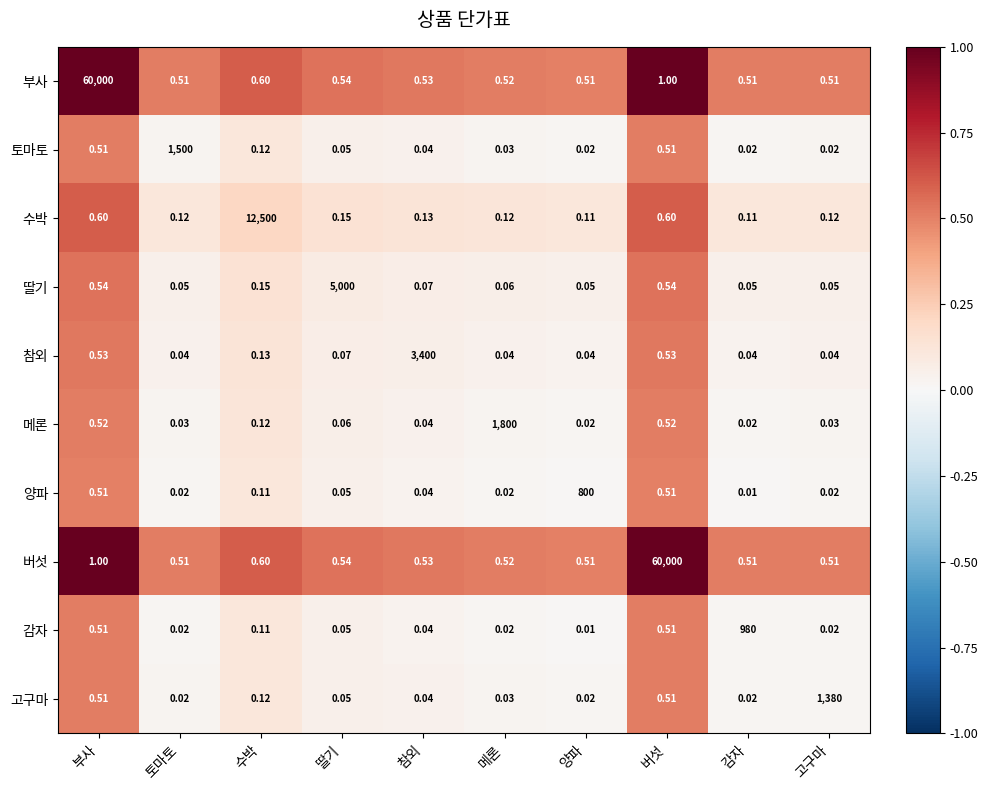

Is the value of 부사 at 참외 greater than the value of 메론 at 감자?

Yes